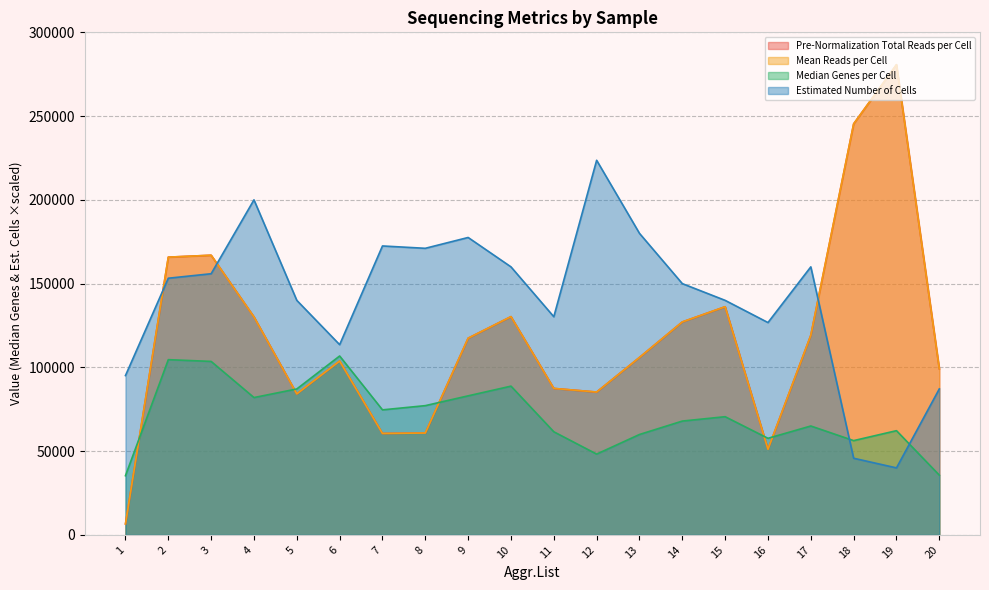

After their last crossing, which series has the higher values: Estimated Number of Cells or Pre-Normalization Total Reads per Cell?

Pre-Normalization Total Reads per Cell